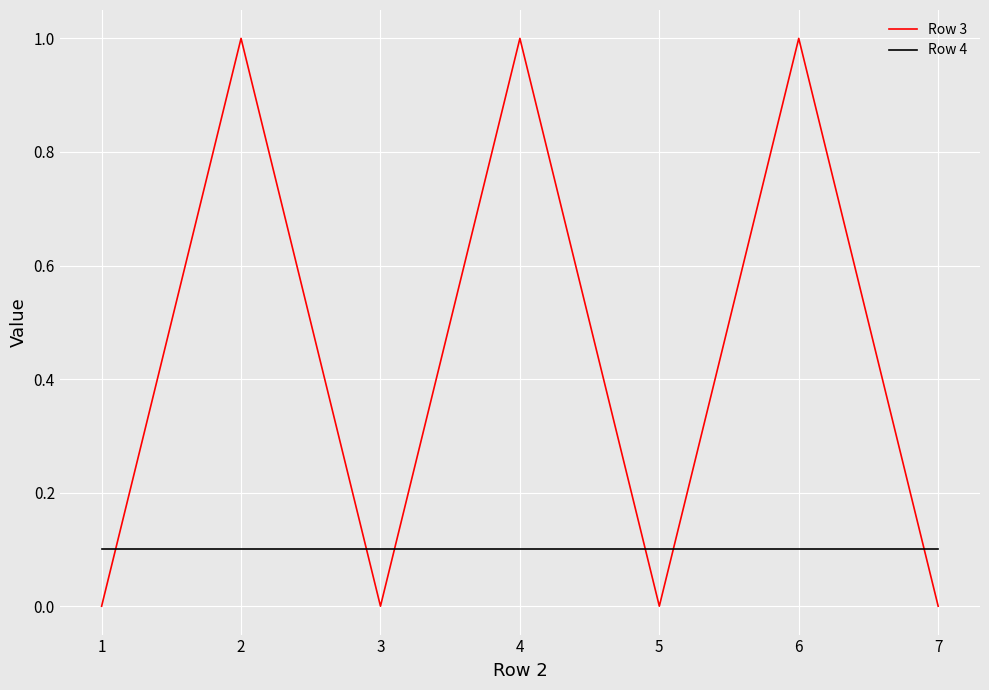

Rank the series at 4 from highest to lowest value.

Row 3, Row 4